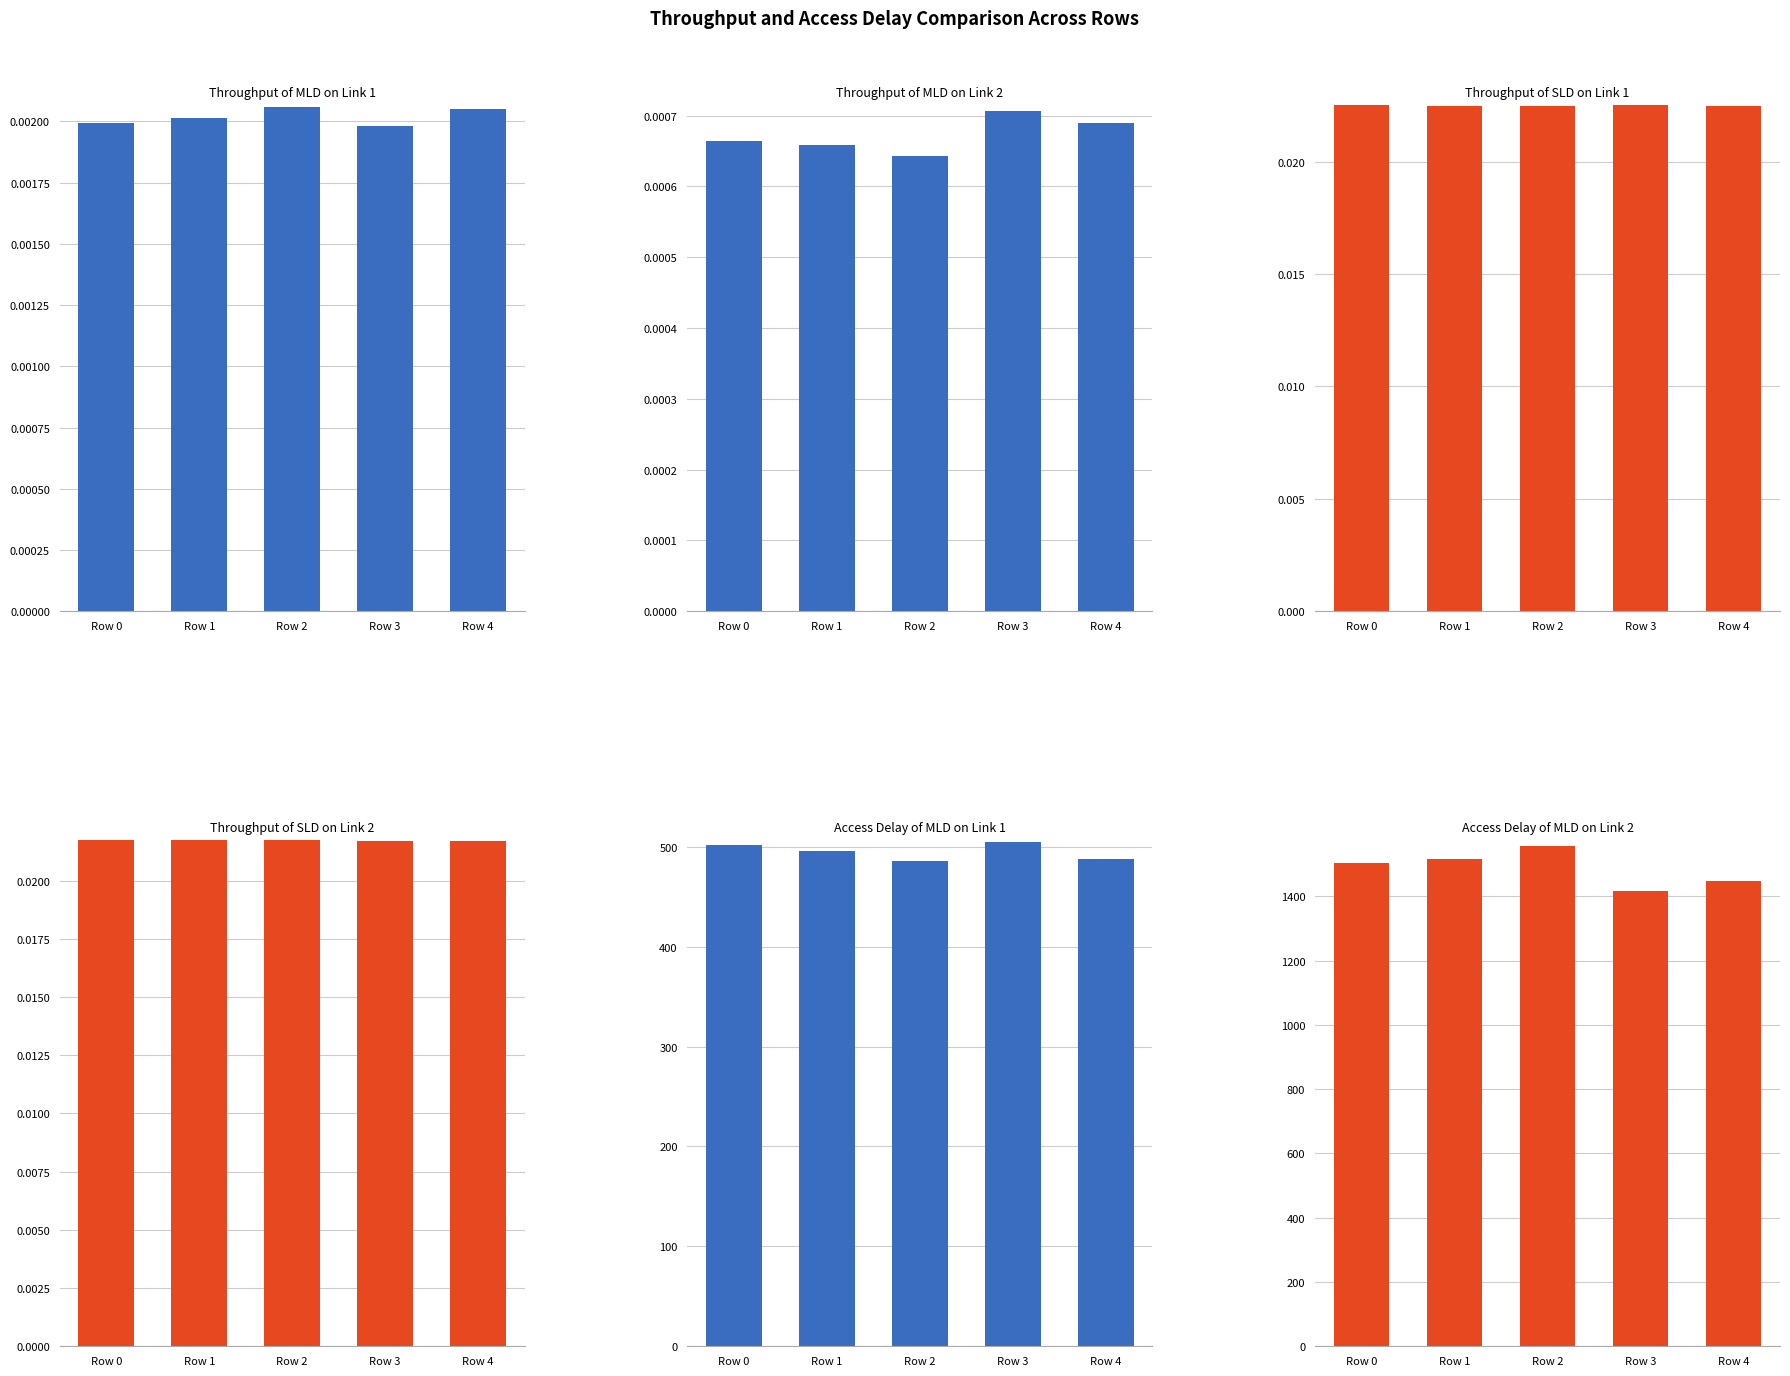

Reading left to right, what are all the values shown in this chart?

Throughput of MLD on Link 1: Row 0=0.0	Row 1=0.0	Row 2=0.0	Row 3=0.0	Row 4=0.0
Throughput of MLD on Link 2: Row 0=0.0	Row 1=0.0	Row 2=0.0	Row 3=0.0	Row 4=0.0
Throughput of SLD on Link 1: Row 0=0.0	Row 1=0.0	Row 2=0.0	Row 3=0.0	Row 4=0.0
Throughput of SLD on Link 2: Row 0=0.0	Row 1=0.0	Row 2=0.0	Row 3=0.0	Row 4=0.0
Access Delay of MLD on Link 1: Row 0=502.1	Row 1=496.2	Row 2=485.6	Row 3=504.6	Row 4=488.0
Access Delay of MLD on Link 2: Row 0=1503.3	Row 1=1517.1	Row 2=1555.9	Row 3=1415.7	Row 4=1448.9